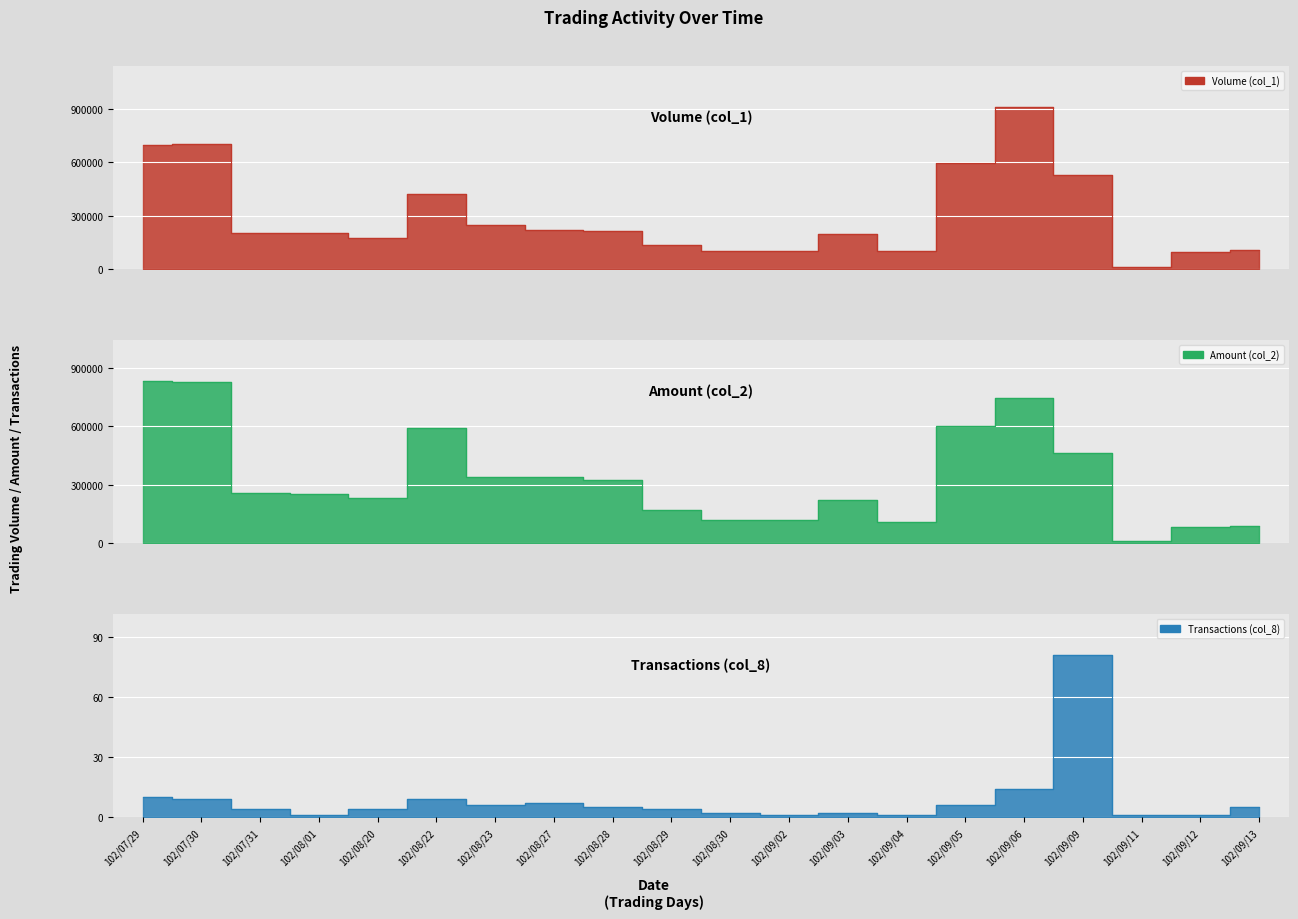

What is the difference between the maximum and minimum values in the Volume (col_1) series?

899000